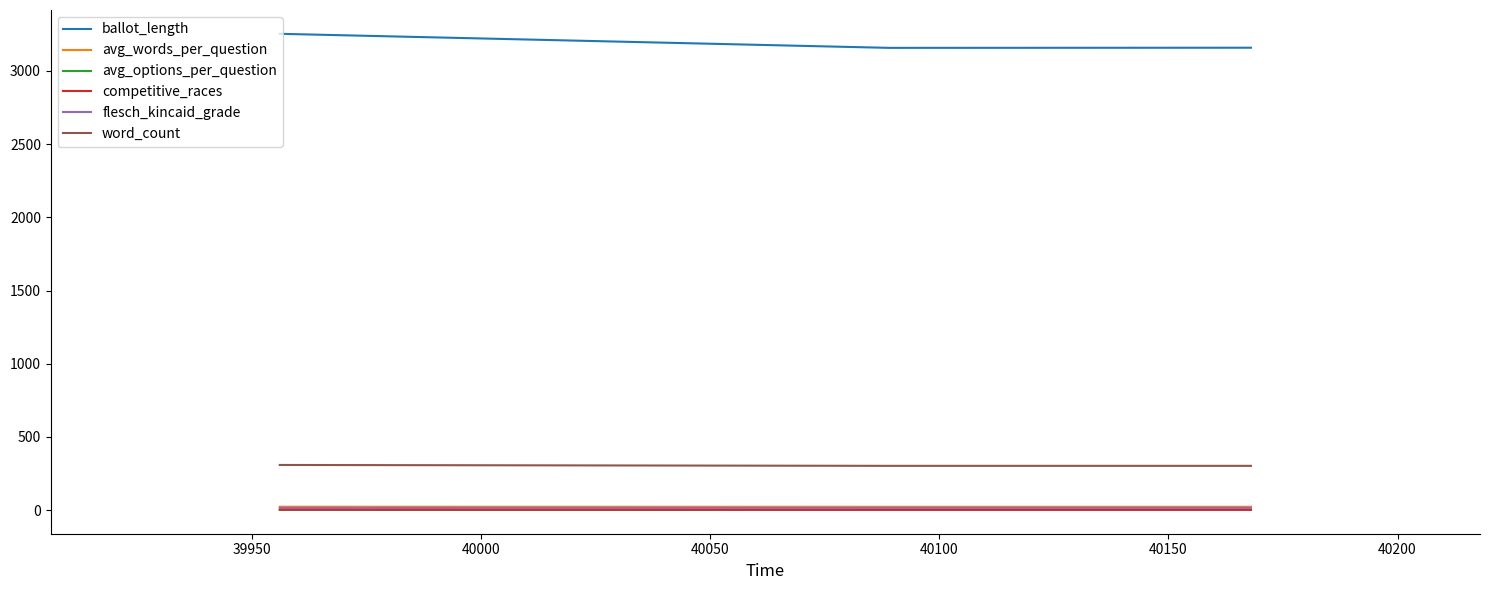

Does the chart have visible grid lines?

No